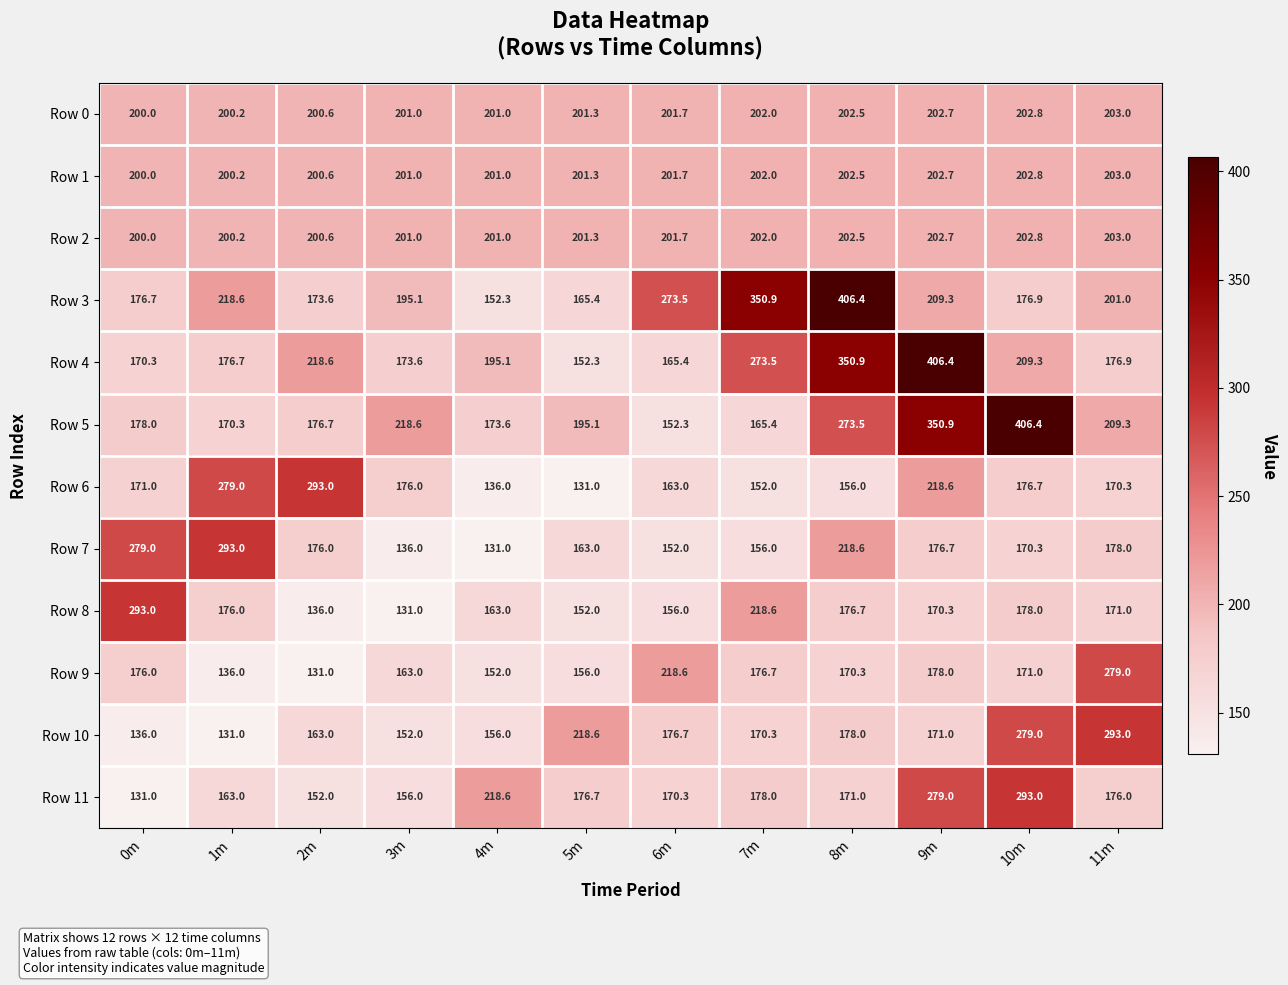

What is the minimum value shown in the chart?

131.0